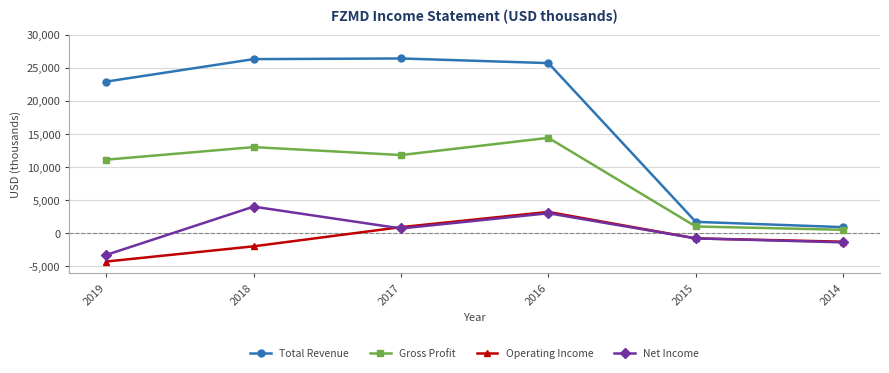

Is it true that Total Revenue equals 25700 at 2016?

True